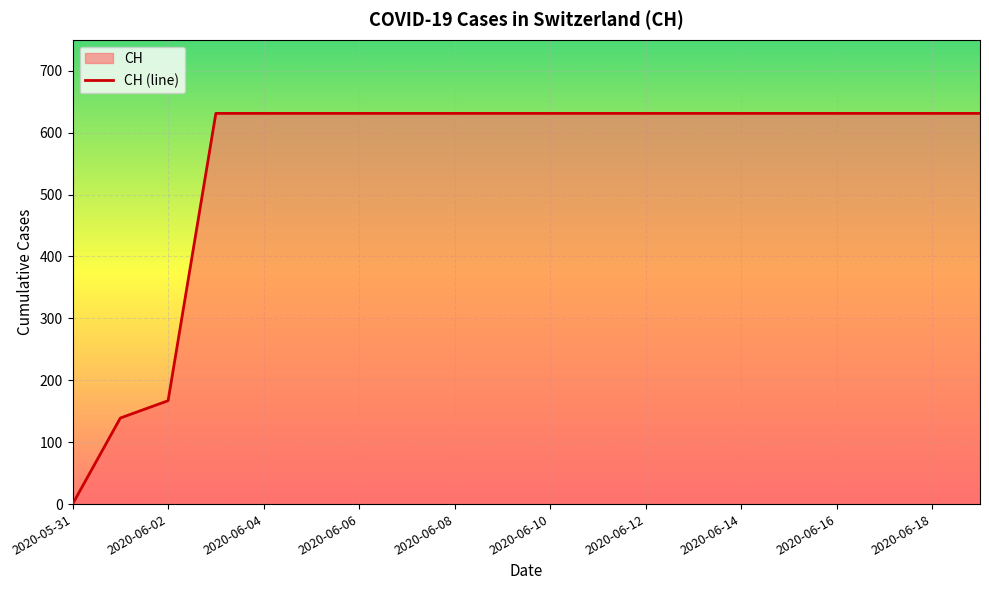

How many positive values are there?

19